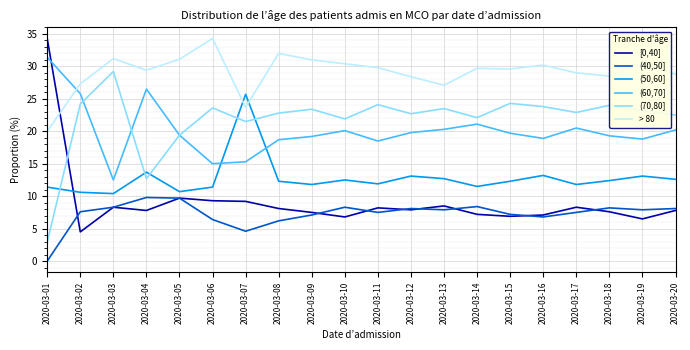

True or false: [0,40] and (50,60] cross at least once.

True